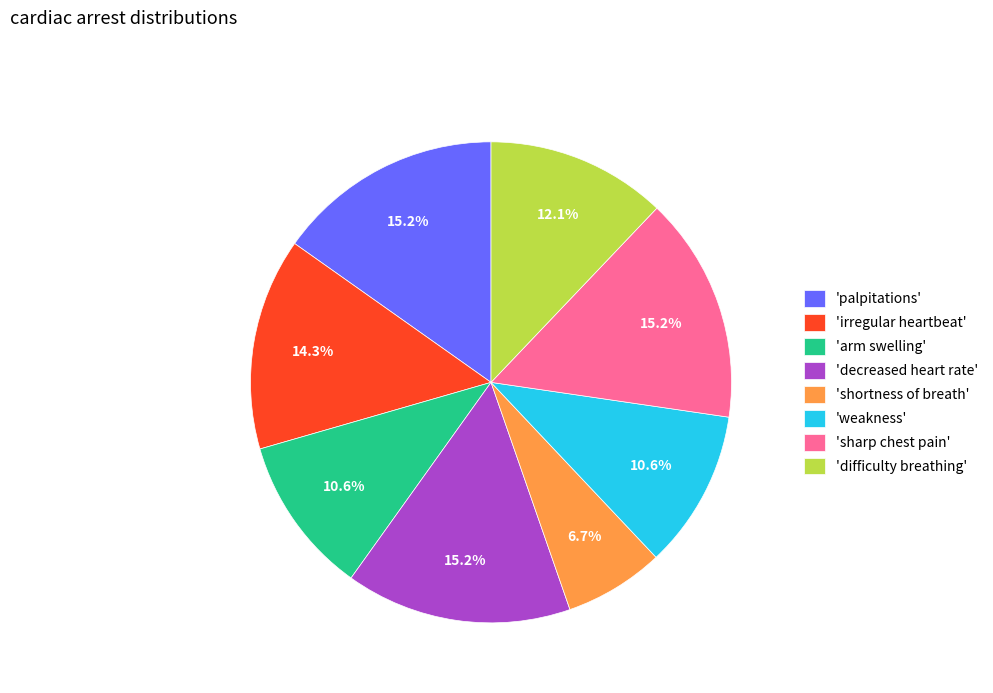

Which slice is the smallest?

'shortness of breath'